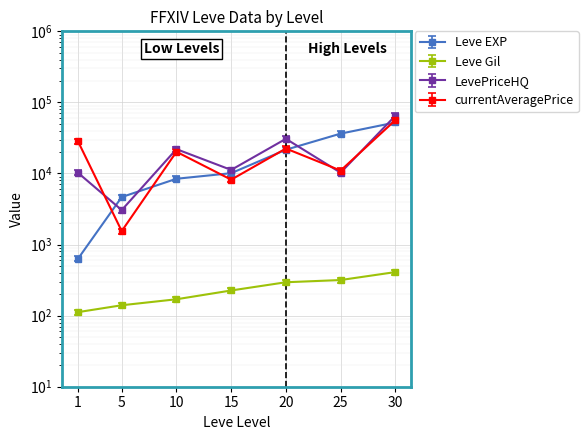

What is the difference between the LevePriceHQ values at 30 and 10?

42996.0